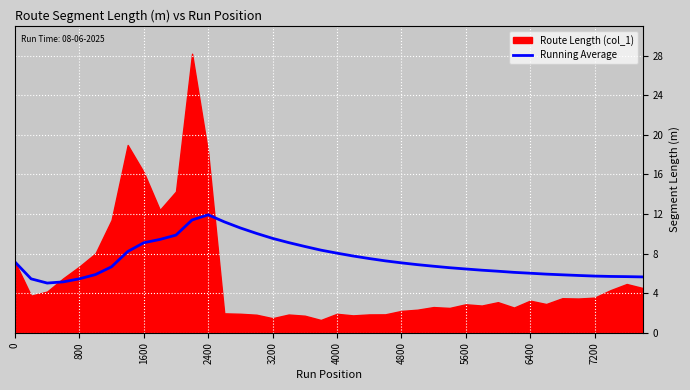

The Running Average series shows 5.4 at 800. True or false?

True